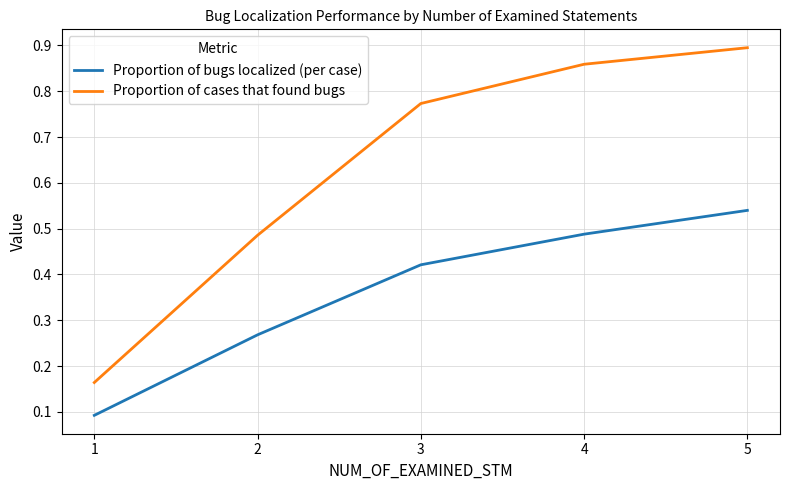

True or false: Proportion of cases that found bugs and Proportion of bugs localized (per case) cross at least once.

False